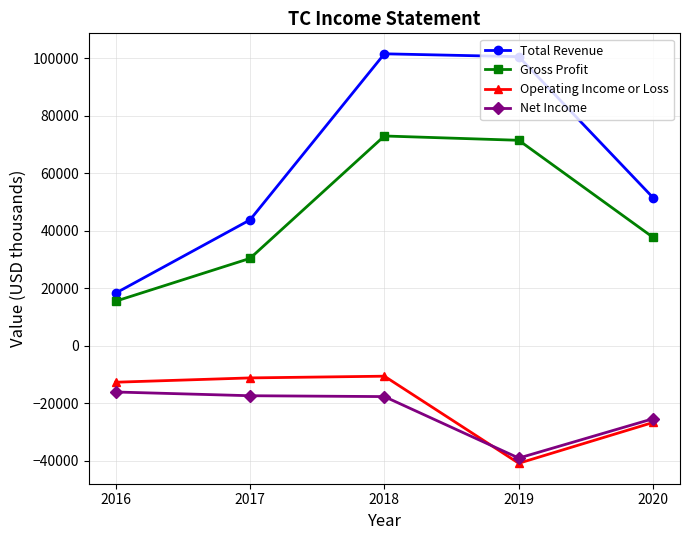

Which series has the largest total across all categories?

Total Revenue